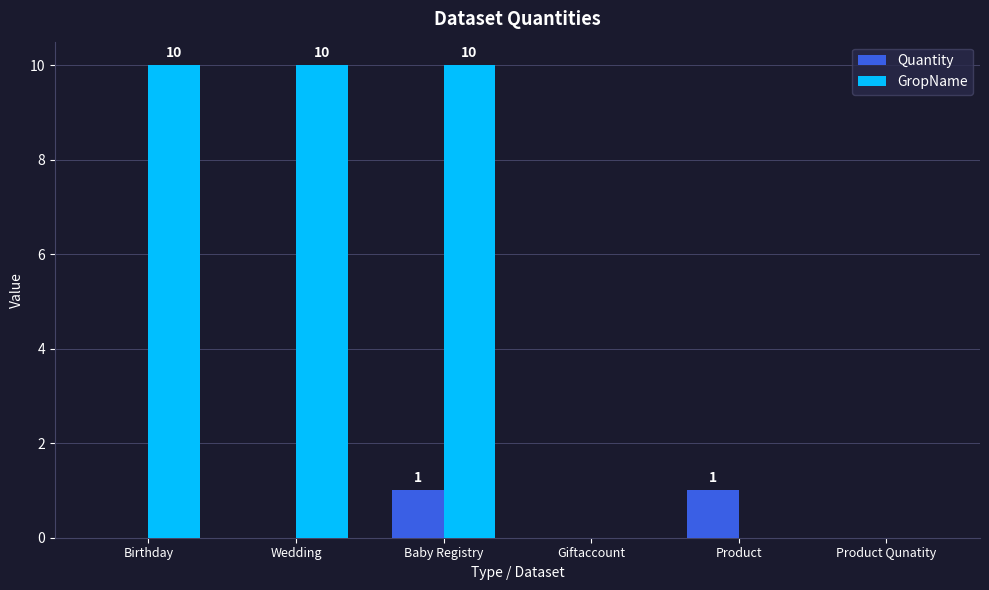

What is the approximate value of GropName at Baby Registry?

10